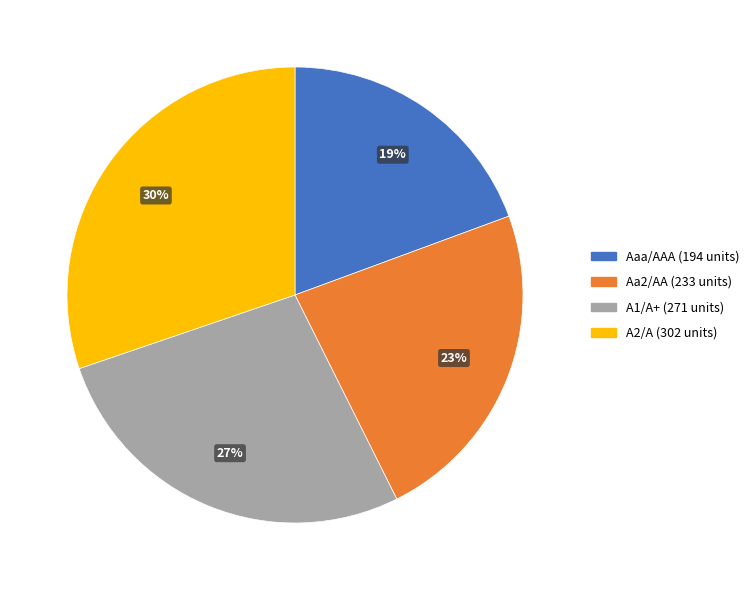

True or false: A1/A+ accounts for 36% of the total.

False